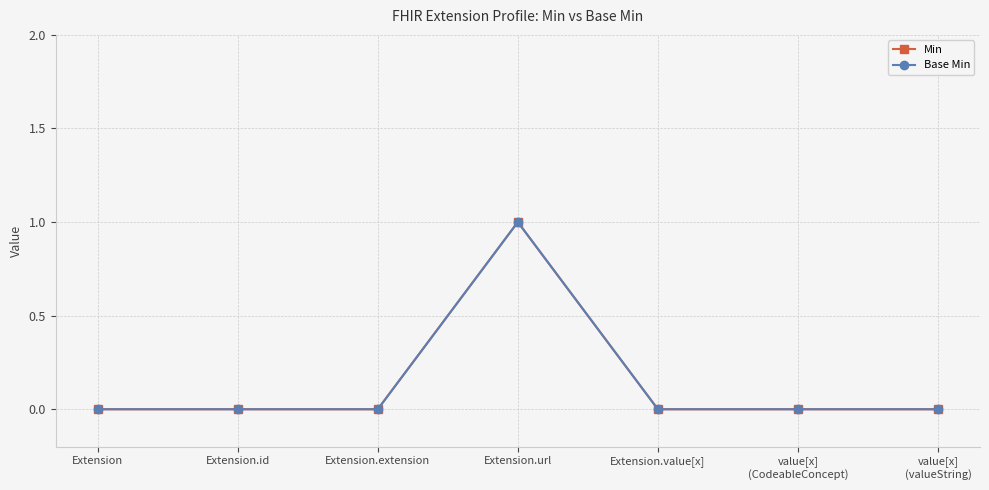

True or false: Min has more than 1 interior local peaks.

False